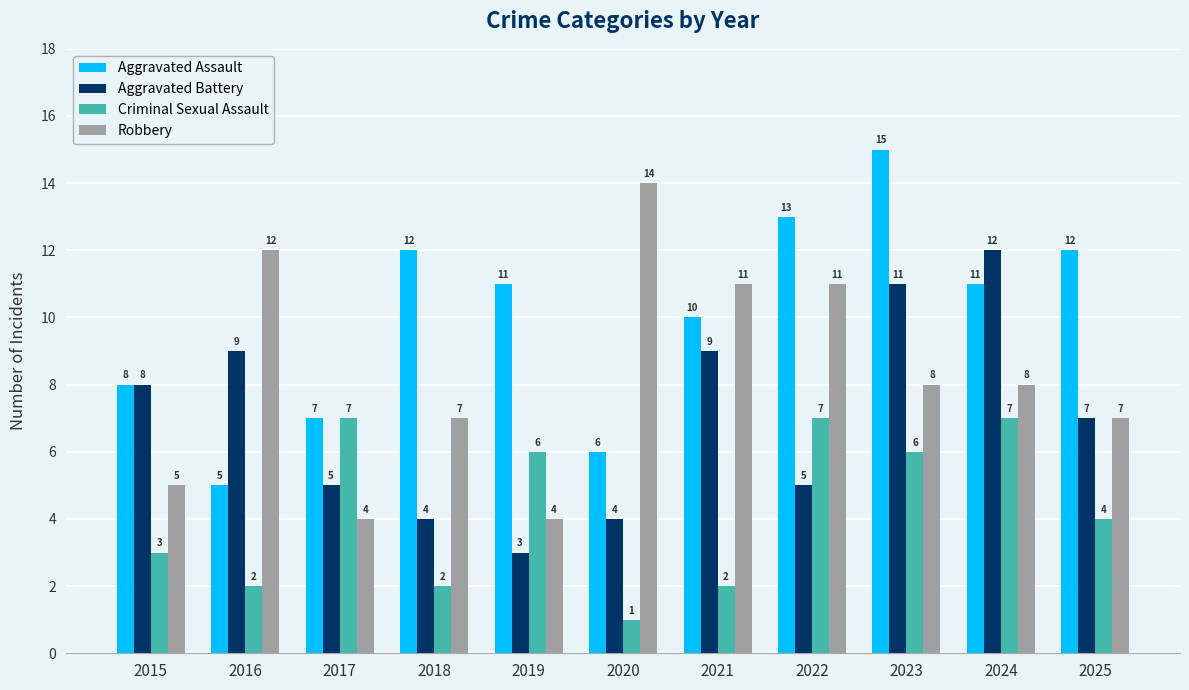

Which series changed the most between 2021 and 2022?

Criminal Sexual Assault